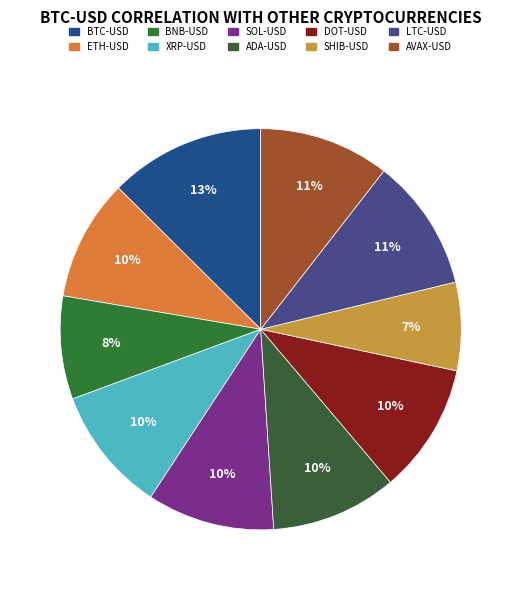

What is the largest slice in the pie chart?

BTC-USD